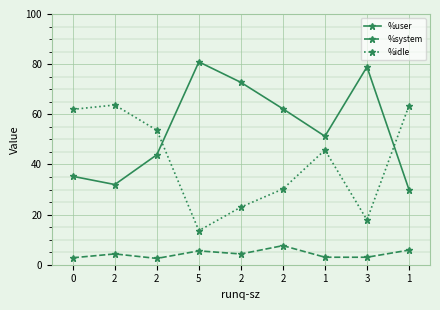

What are all the series names shown in the legend?

%user, %system, %idle